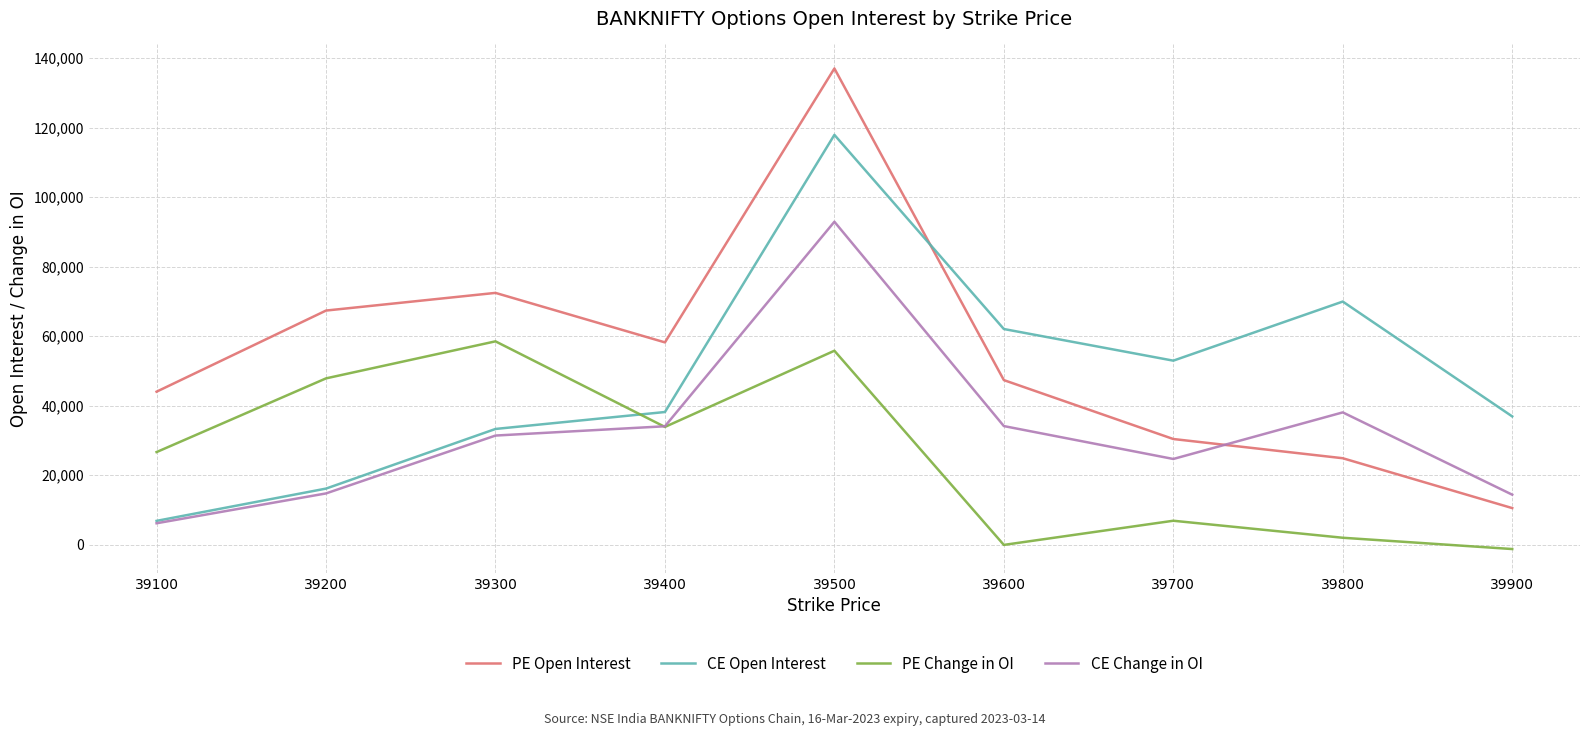

Rank the series by their average value, from lowest to highest.

PE Change in OI, CE Change in OI, CE Open Interest, PE Open Interest